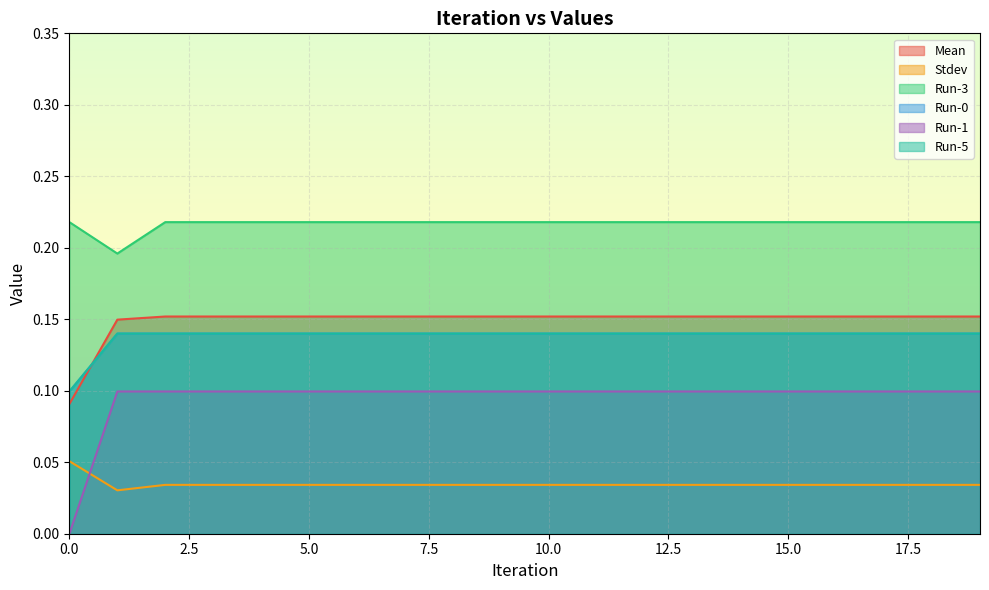

How many Mean values are between 0 and 1?

20